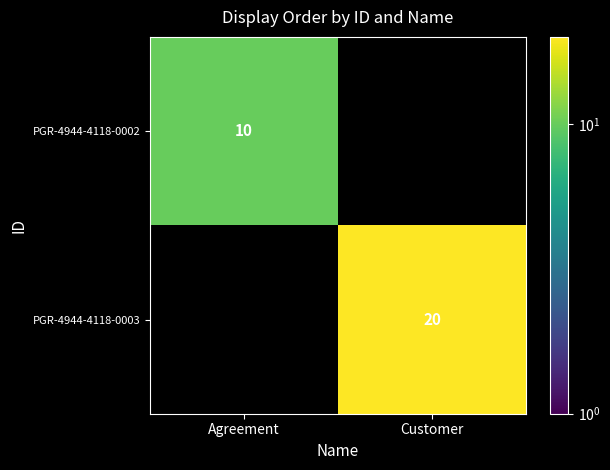

The value of PGR-4944-4118-0002 at Agreement is 10. True or false?

True